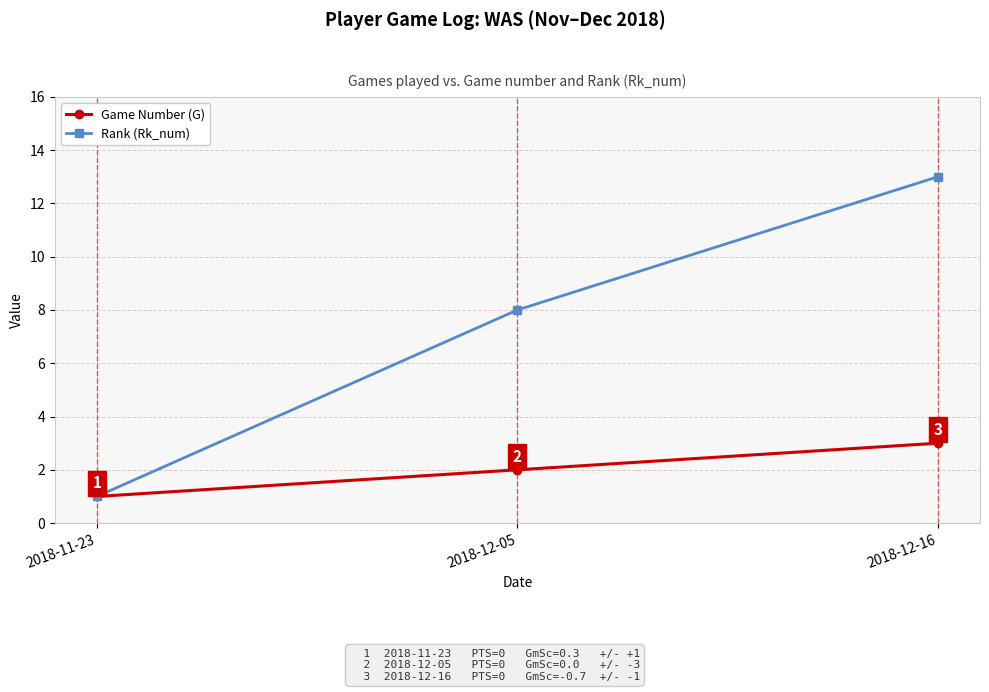

The Rank (Rk_num) series shows 8 at 2018-12-05. True or false?

True